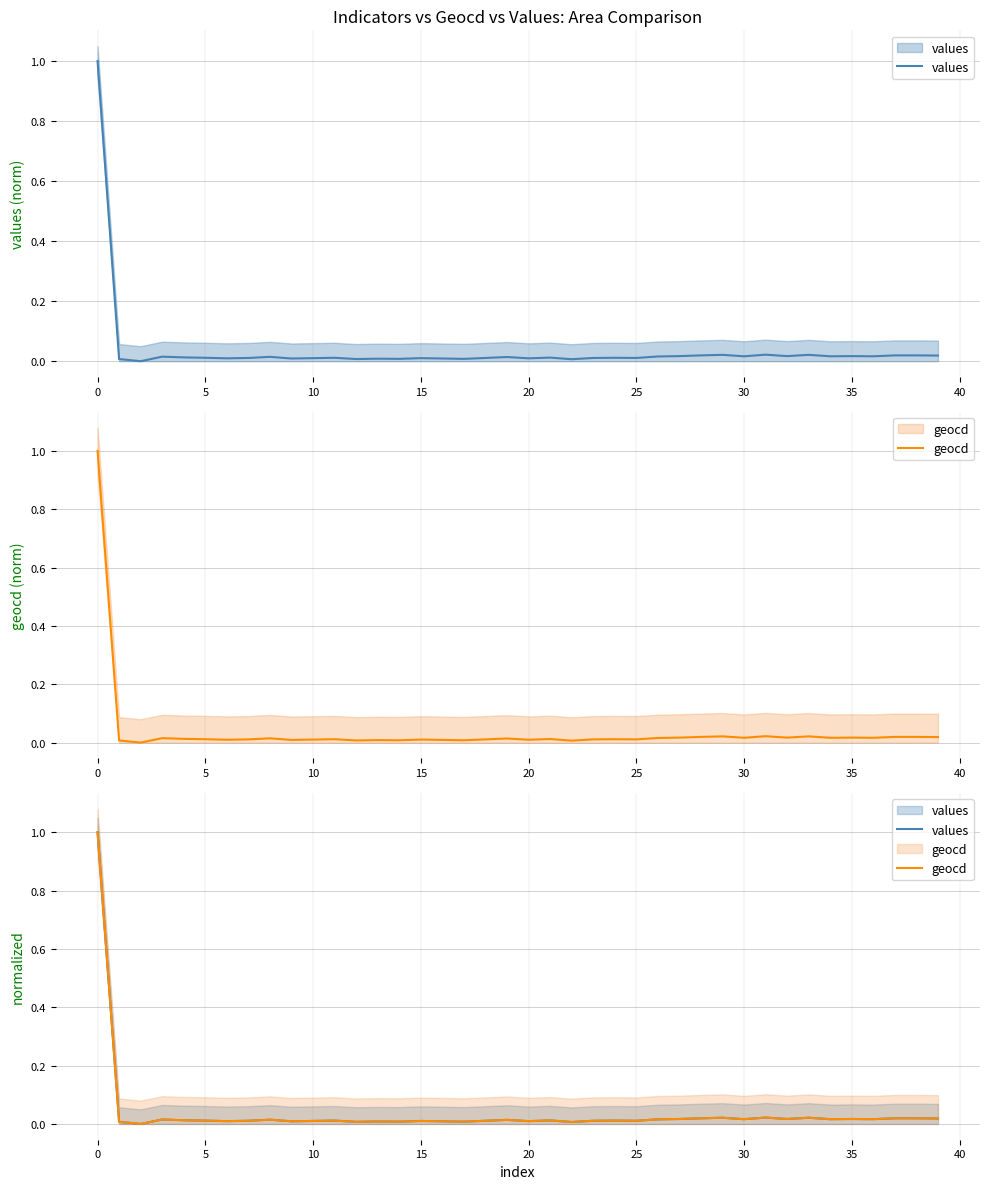

True or false: values and geocd cross at least once.

False